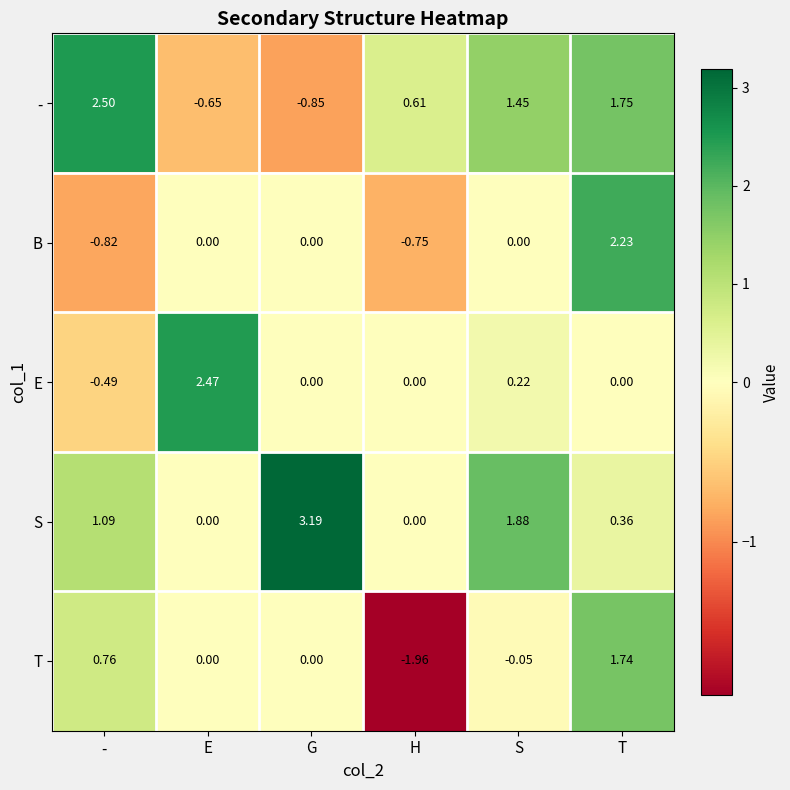

Which series has the largest range (max minus min)?

T